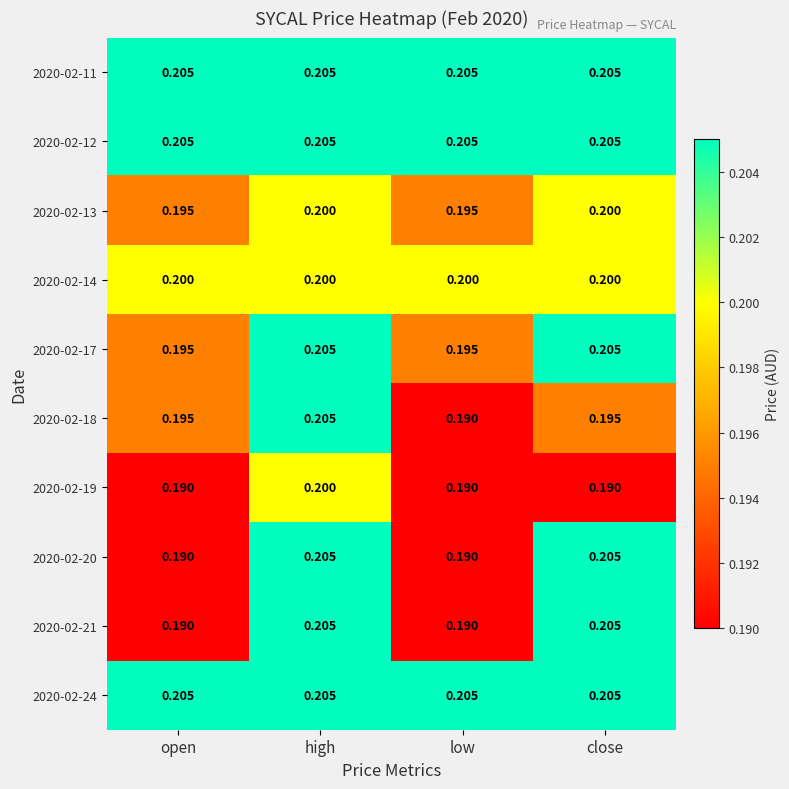

At which category is the sum across all series the highest?

high